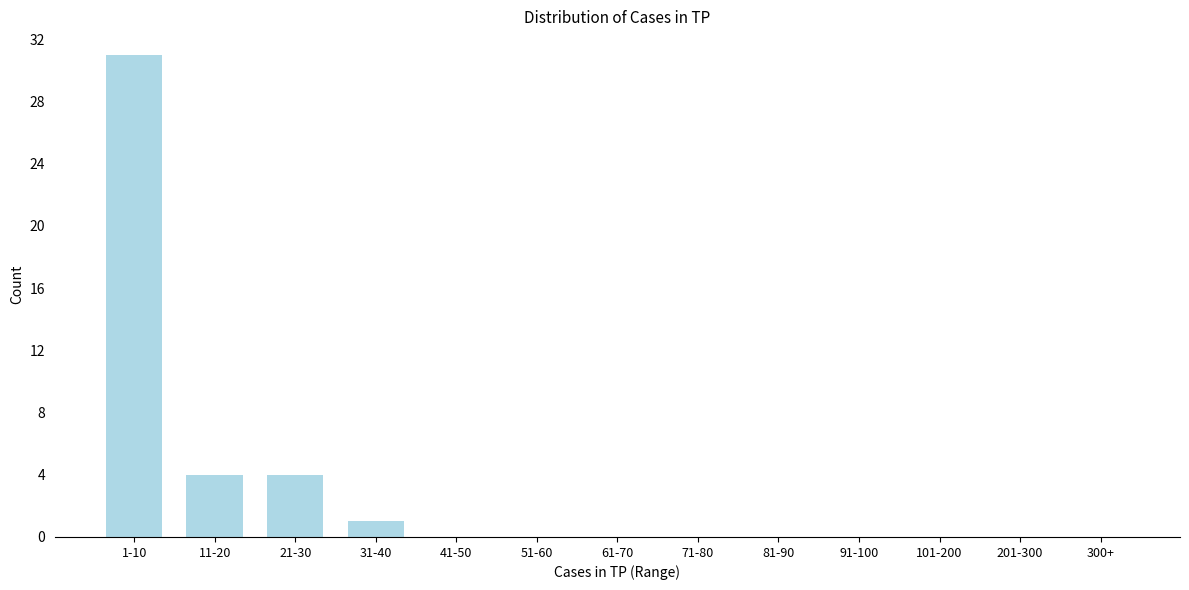

Reading right to left, transcribe all the data shown in this chart.

300+=0	201-300=0	101-200=0	91-100=0	81-90=0	71-80=0	61-70=0	51-60=0	41-50=0	31-40=1	21-30=4	11-20=4	1-10=31